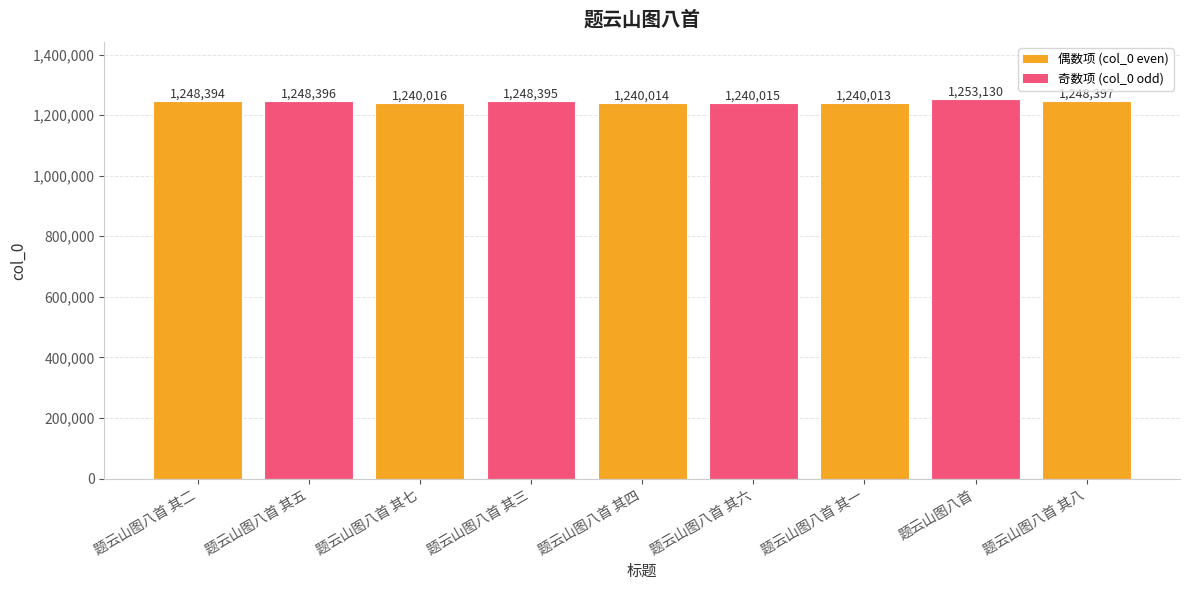

What is the smallest value displayed?

1240013